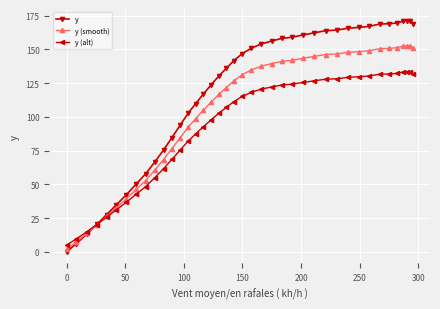

List the series in order of their overall mean, highest first.

y, y (smooth), y (alt)